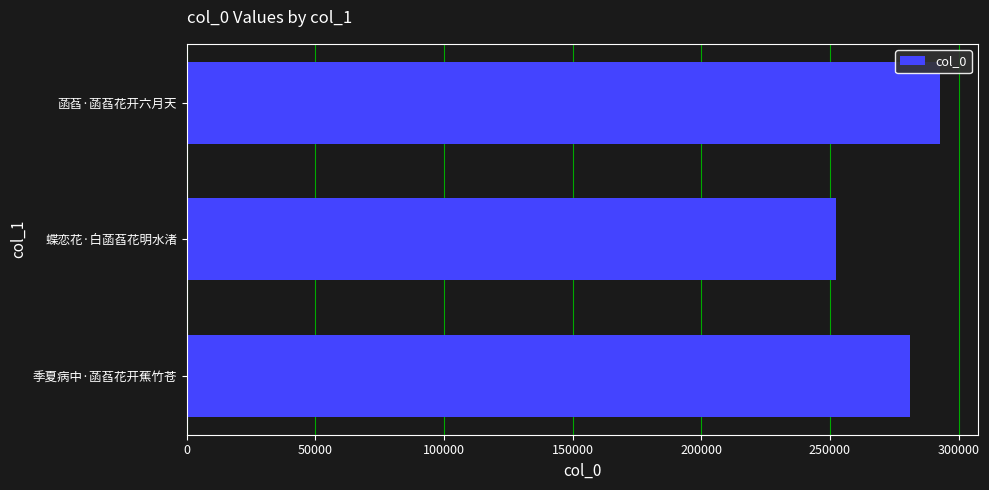

How many data points does each series have?

3